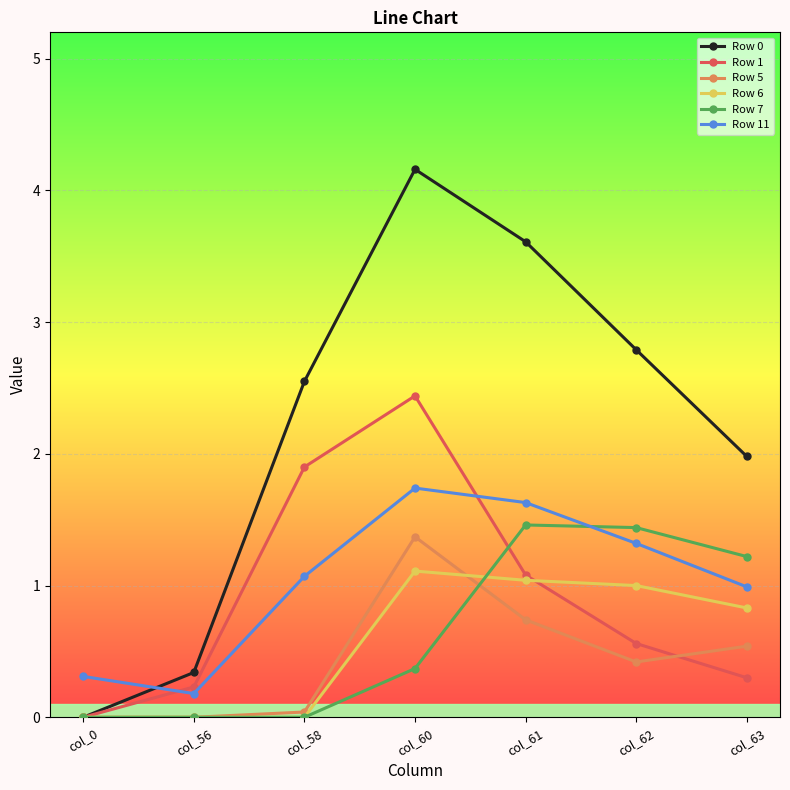

Is the value of Row 7 at col_0 greater than the value of Row 11 at col_56?

No